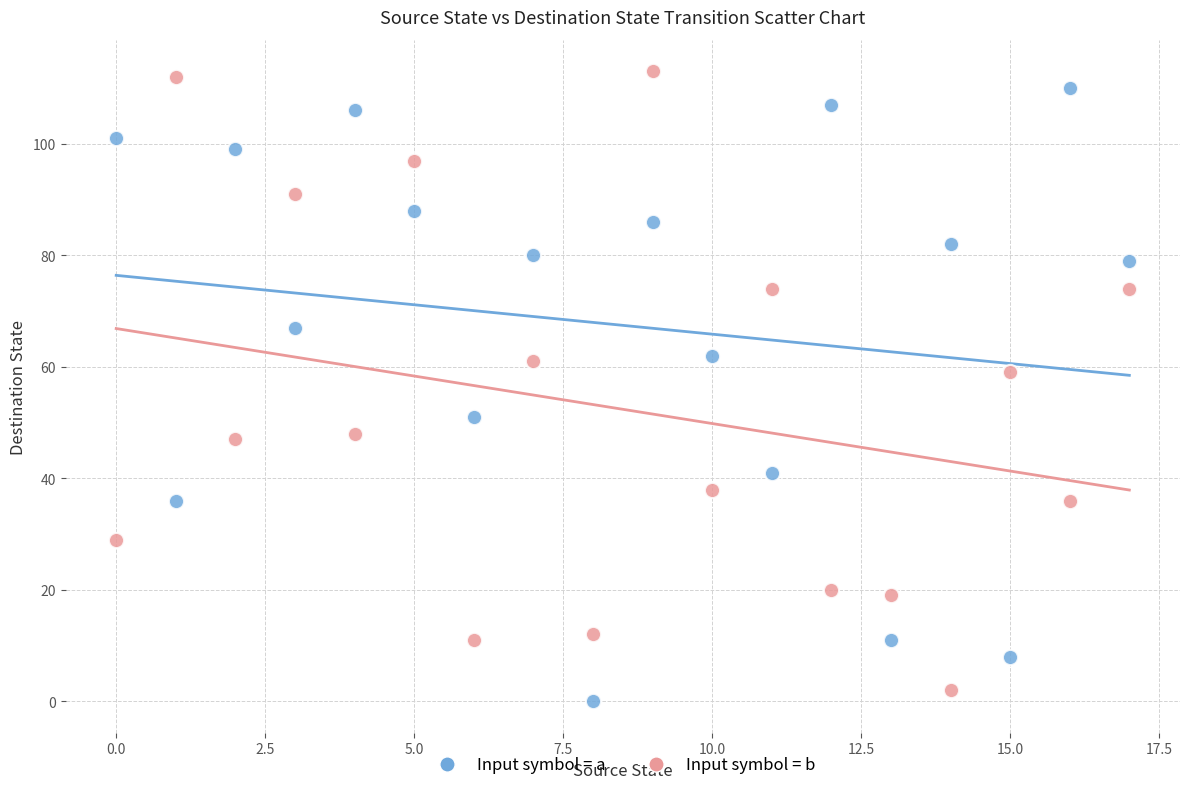

Which series contains the lowest Y value?

Input symbol = a